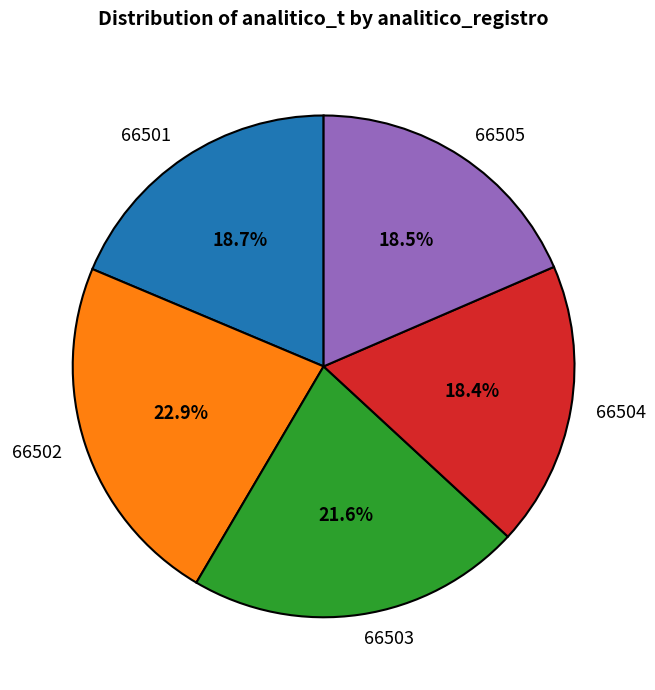

How many slices are in this pie chart?

5